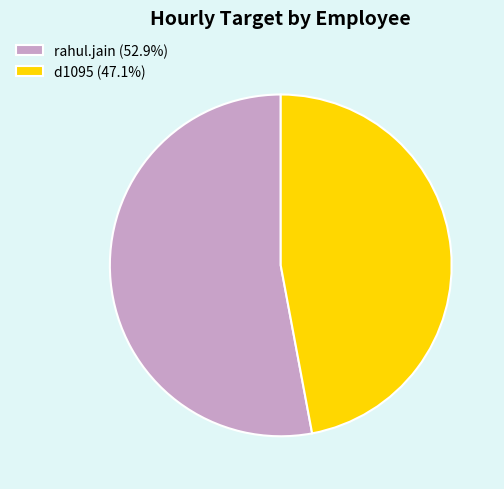

Approximately how many times larger is the value at rahul.jain compared to d1095?

1.1